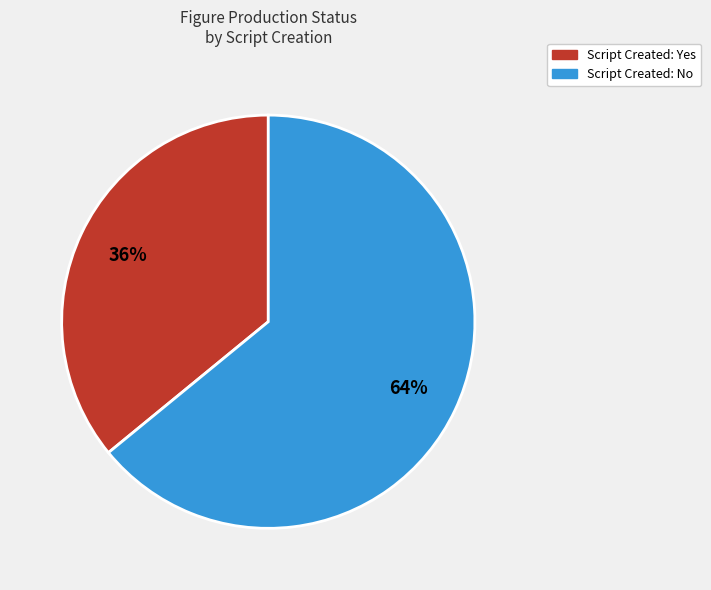

Is it true that Script Created: Yes is 22% of the pie?

False